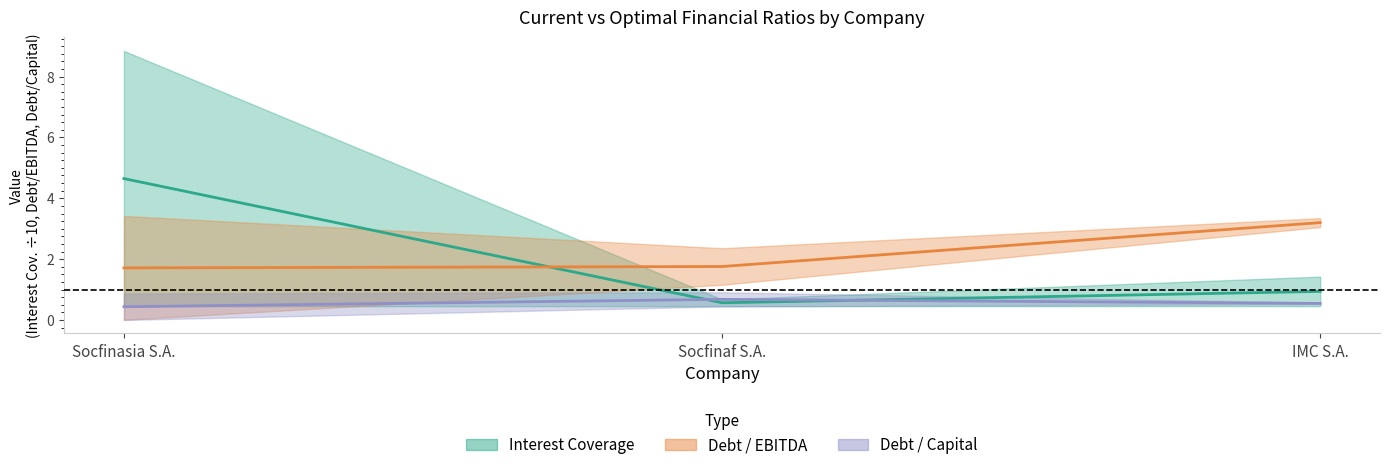

True or false: Debt/EBITDA (midline) has a value of 1.7 at Socfinasia S.A..

True